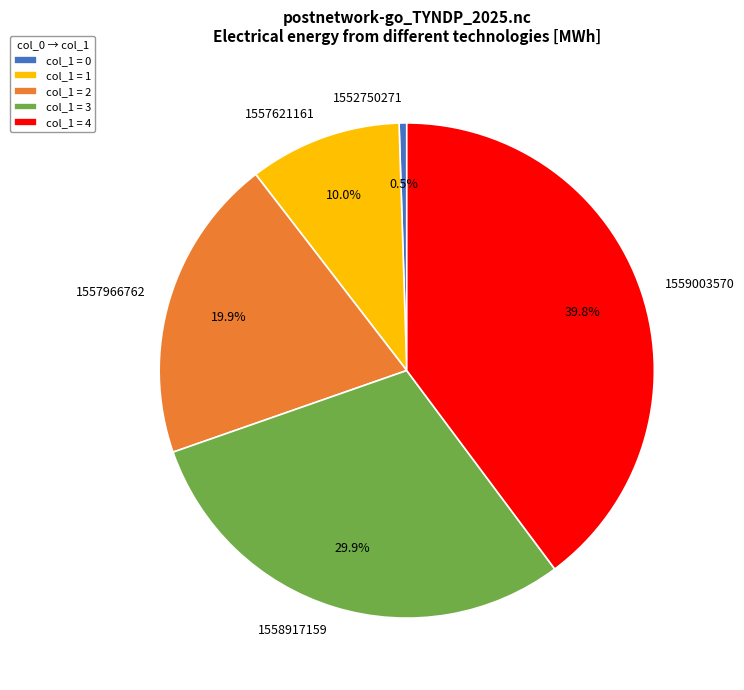

To the nearest percent, what is the average slice percentage?

20%